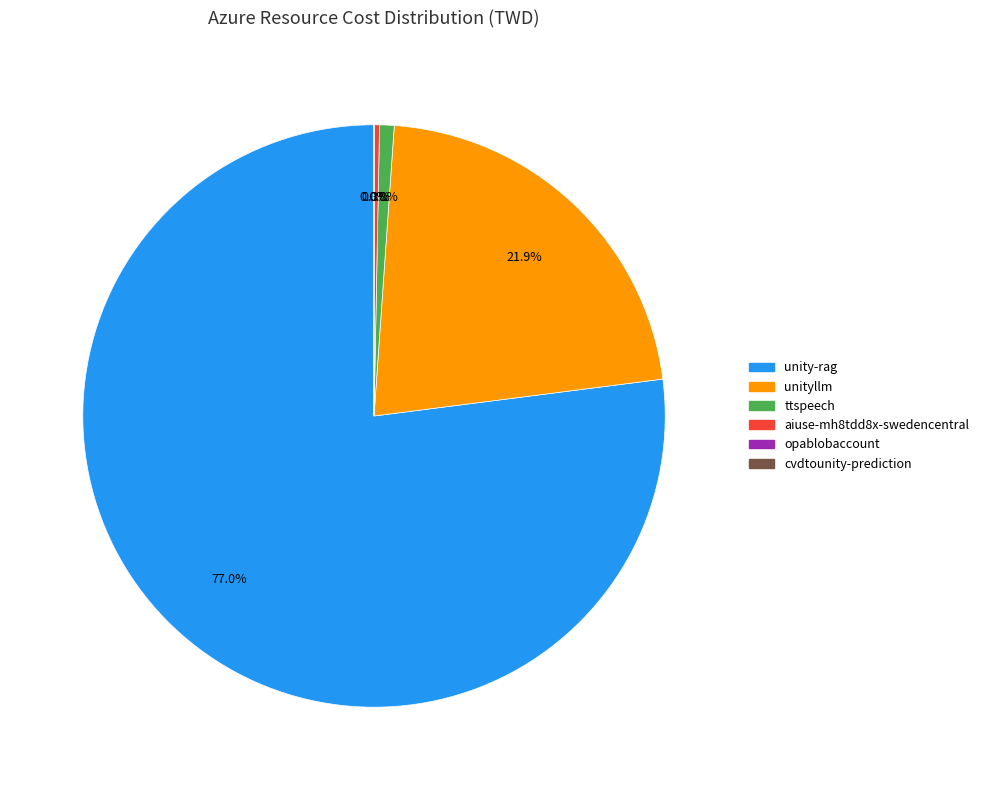

Is there any slice that represents more than half of the pie?

Yes